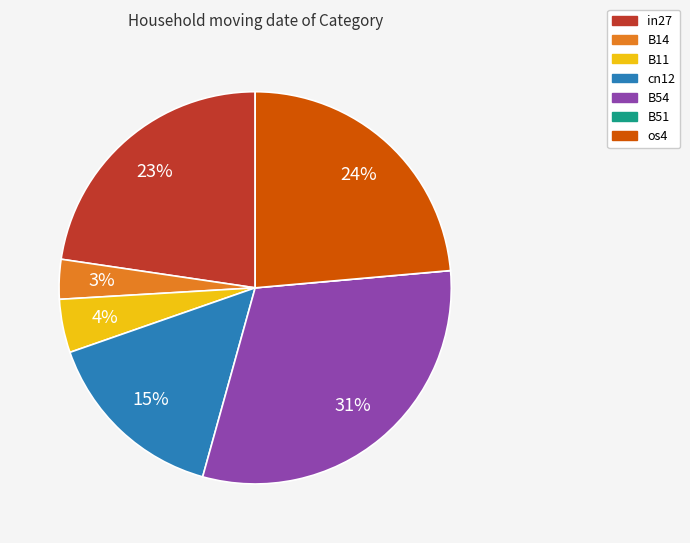

To the nearest percent, what is the average slice percentage?

14%